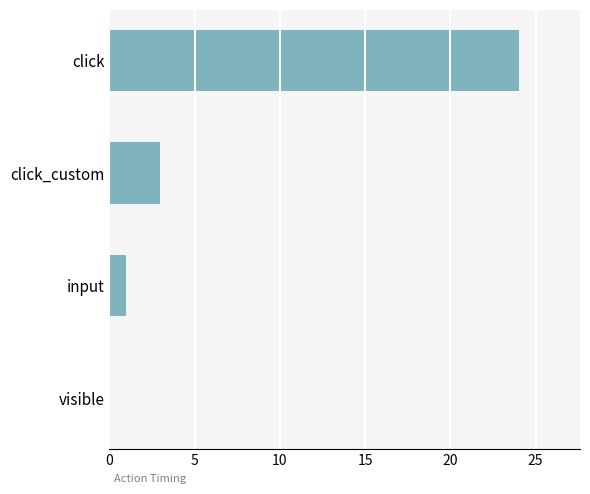

The value at click is 33. True or false?

False